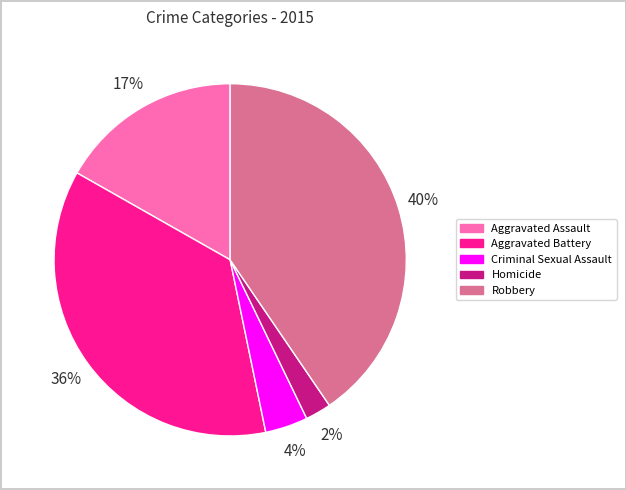

Rank the categories by value from lowest to highest.

Homicide, Criminal Sexual Assault, Aggravated Assault, Aggravated Battery, Robbery